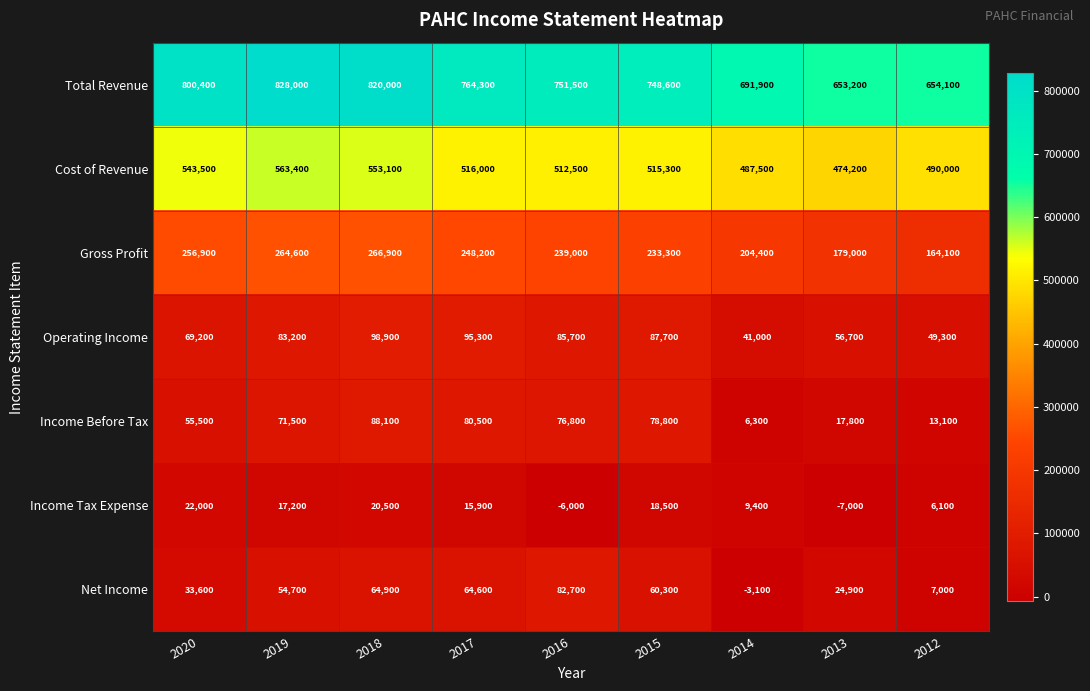

What is the difference between the second highest and second lowest values in the Total Revenue series?

165900